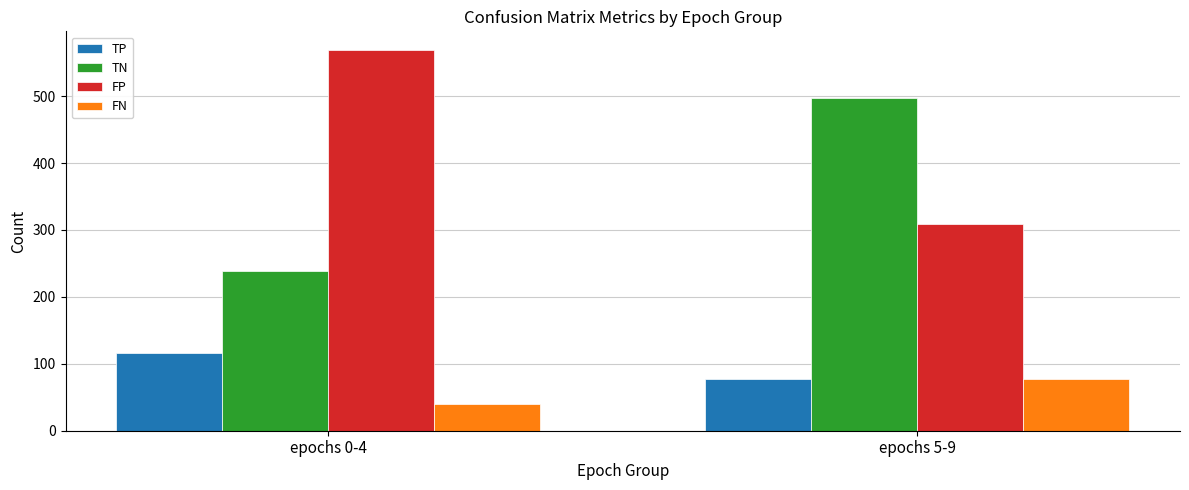

List the series in order of their peak value, lowest first.

FN, TP, TN, FP